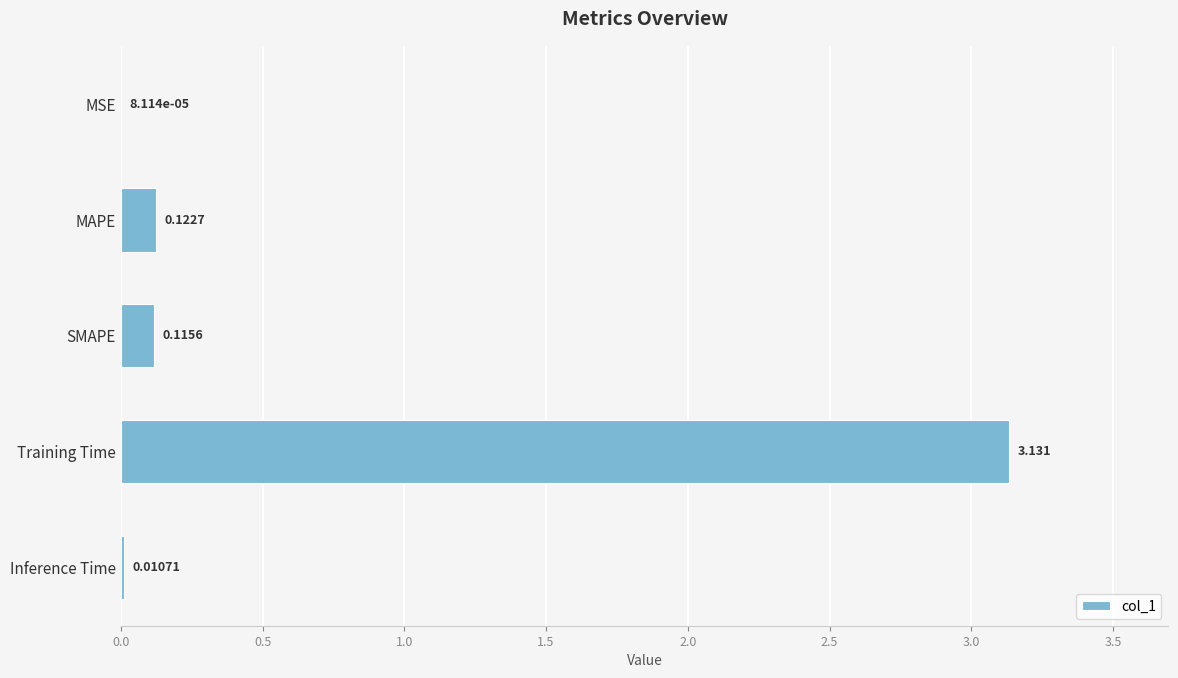

At which category does the chart reach its peak across all series?

Training Time